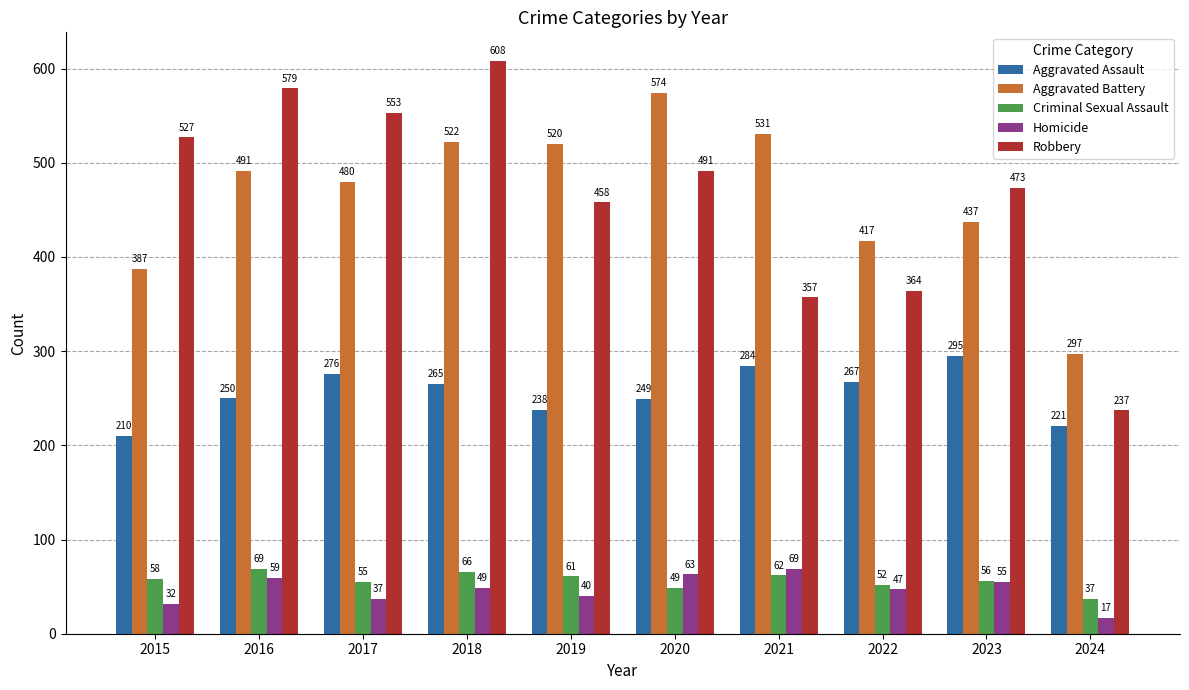

What is the average value of the Homicide series?

47